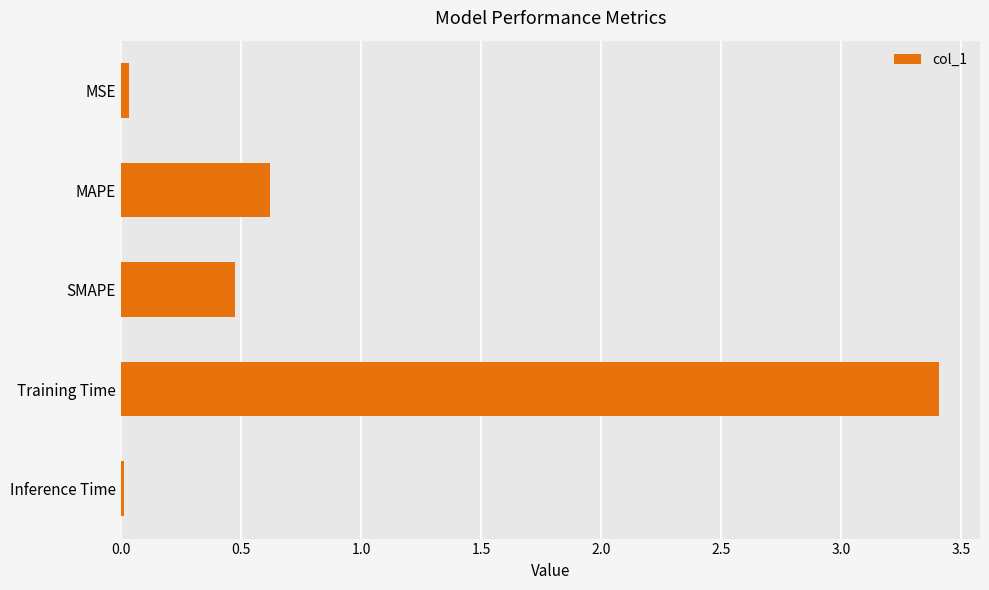

True or false: the data shows 1.0 at Training Time.

False